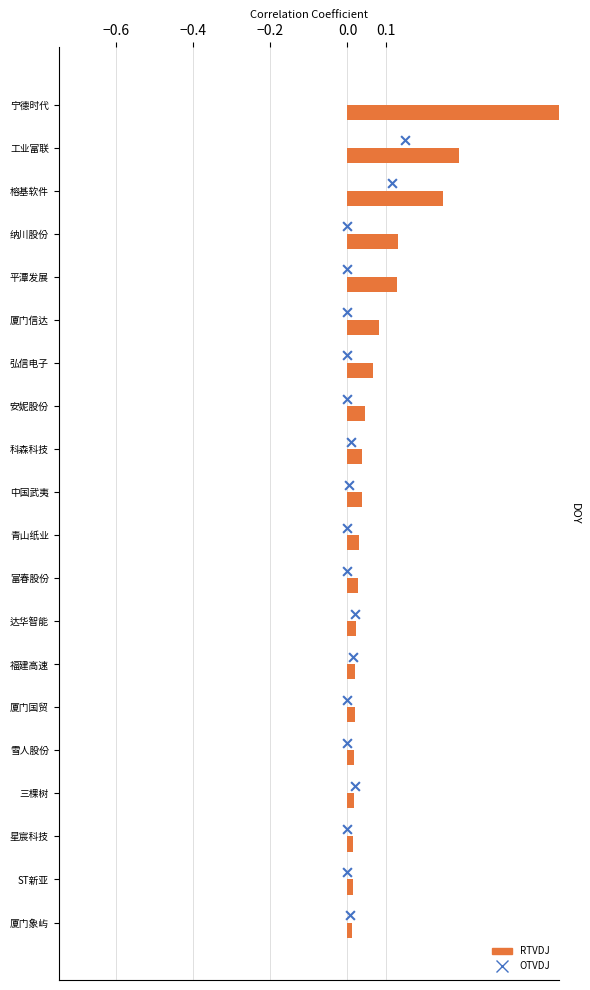

At how many categories does at least one series exceed 0?

20